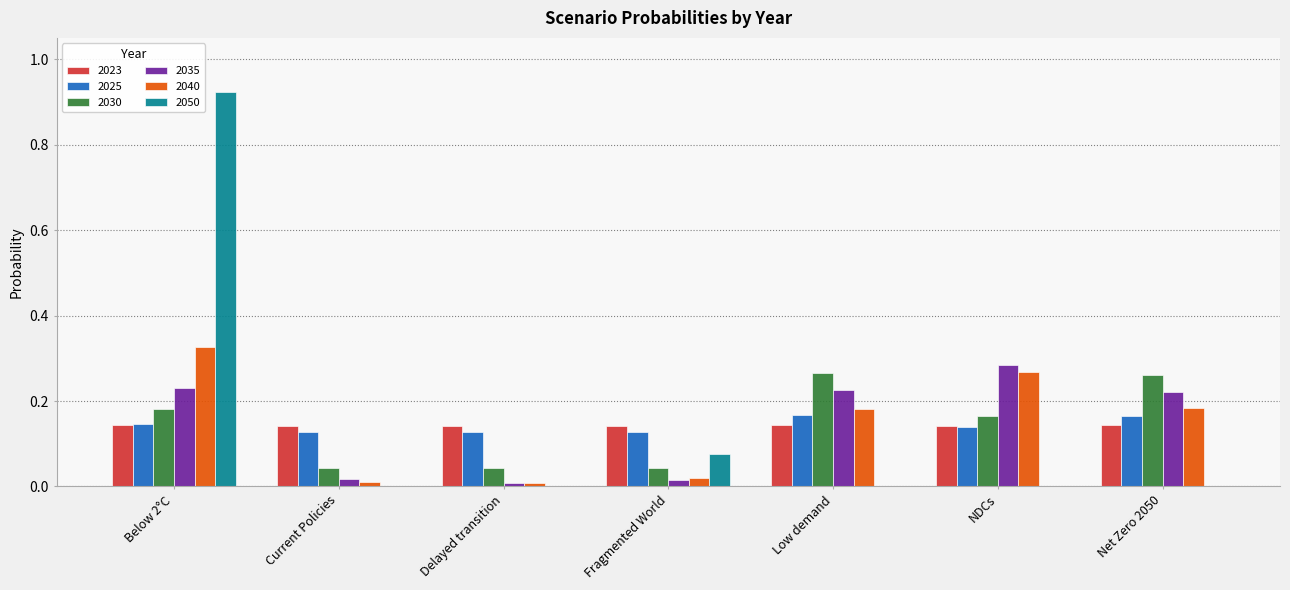

Is the value of 2023 at Current Policies greater than the value of 2030 at Low demand?

No